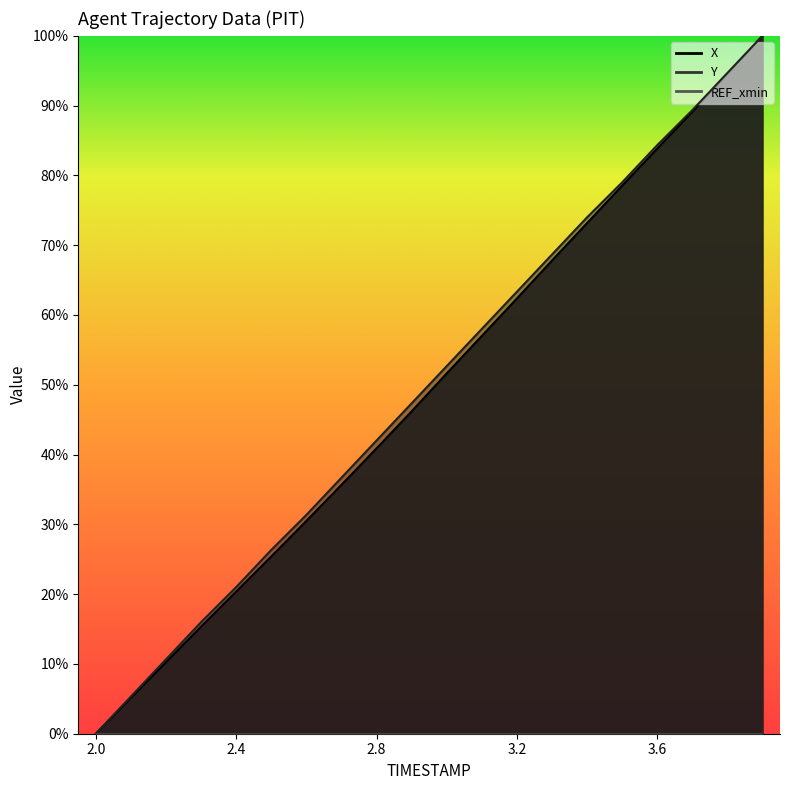

True or false: Y has more than 2 points higher than both neighbors.

False